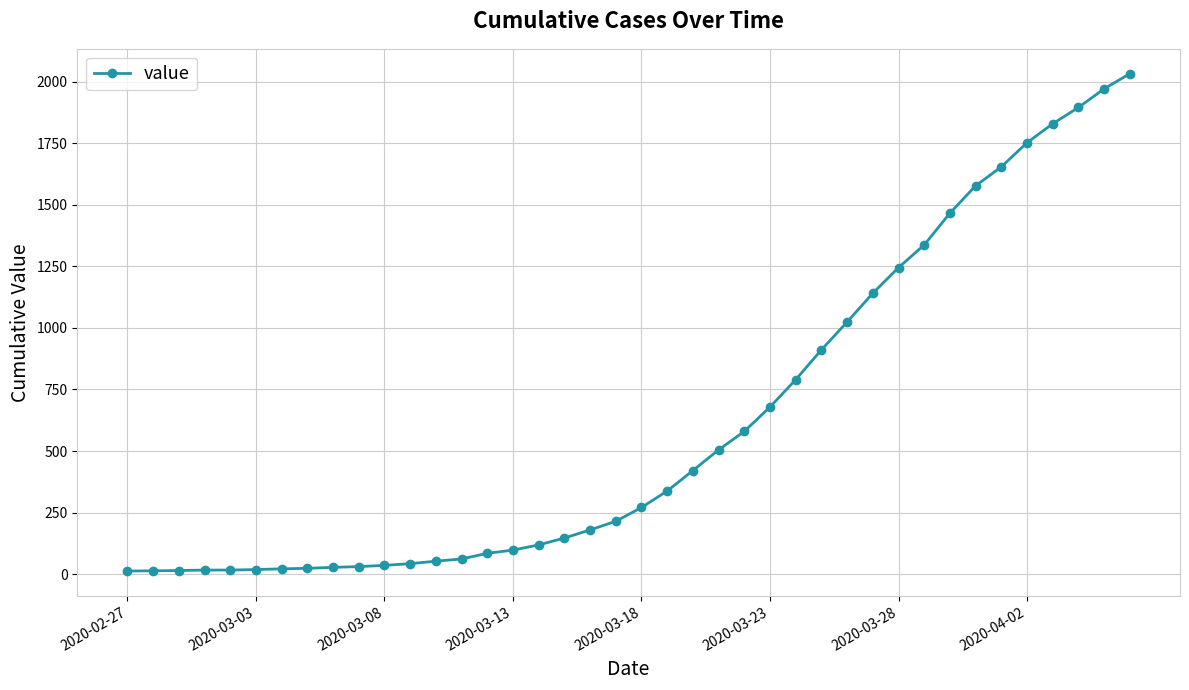

What is the greatest value displayed?

2032